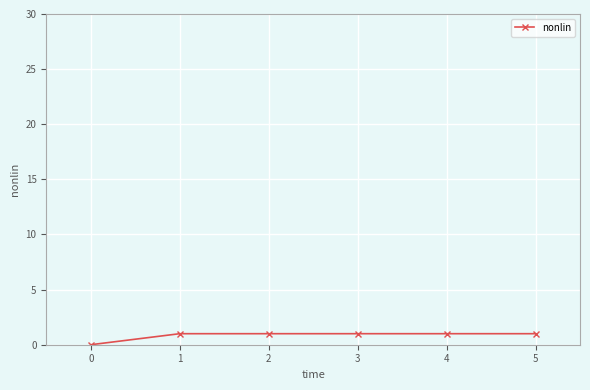

How many lines are shown in the chart?

1